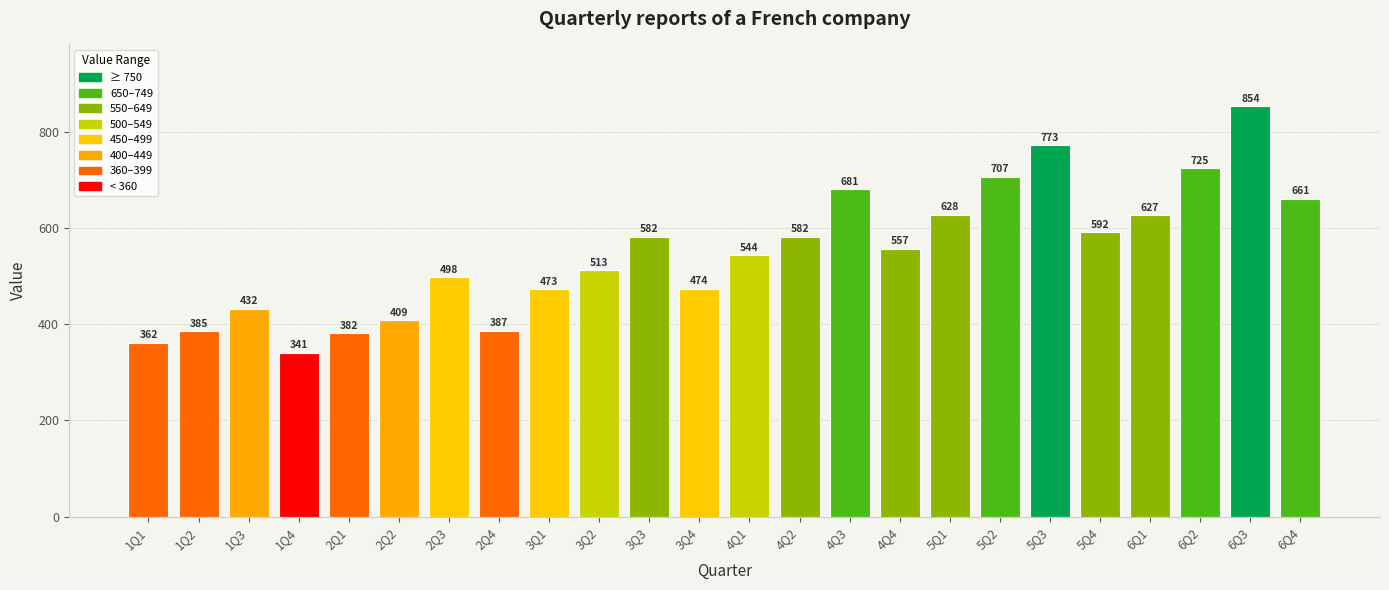

What is the smallest value displayed?

341